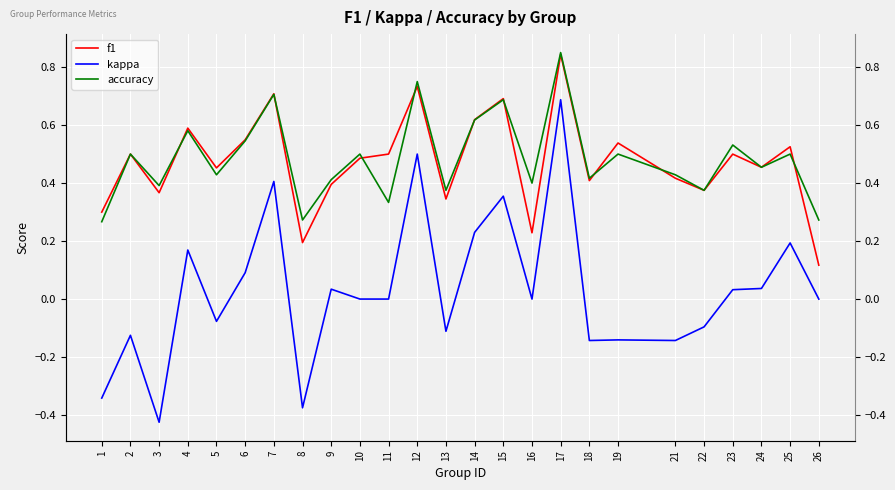

Which series has the largest range (max minus min)?

kappa